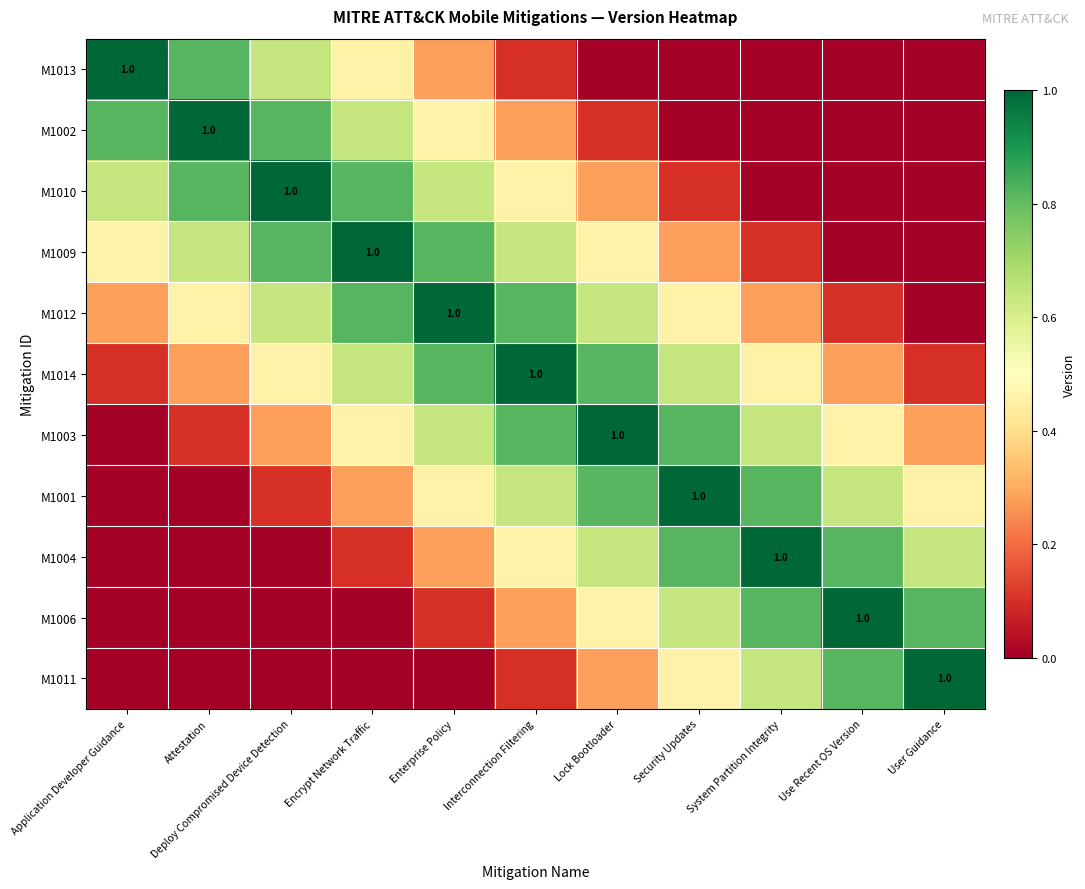

Count the M1013 values in the range 0 to 1.

11